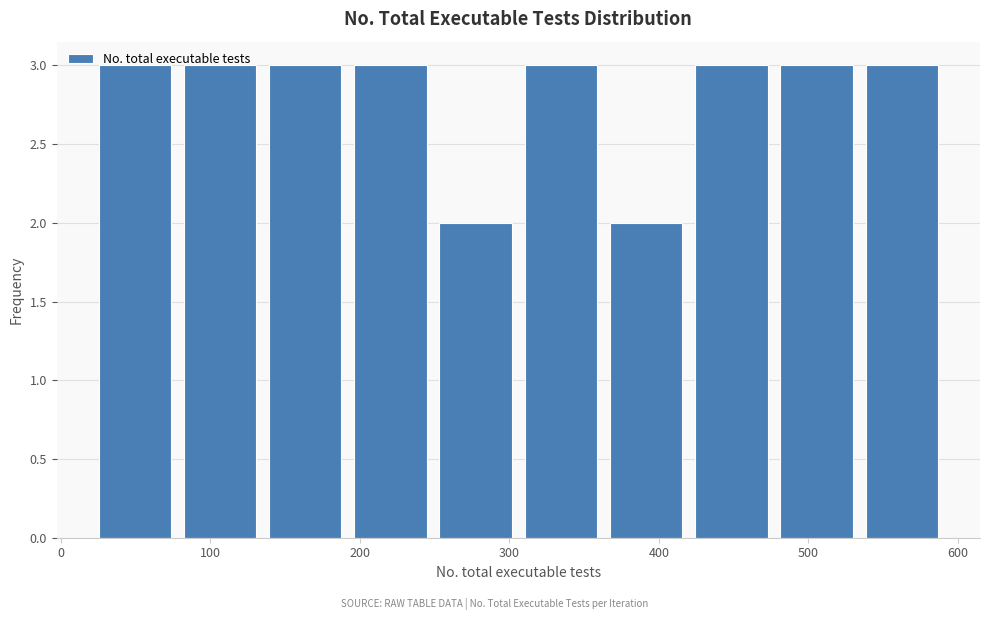

How tall is the bar that spans 21 to 78 on the x-axis? Neither the bar edges nor the heights are printed on the chart, so give them approximately, as read against the axes.

3